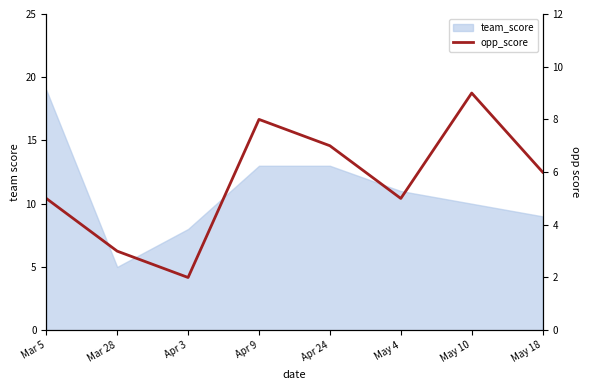

True or false: the data shows 6 at May 18.

True